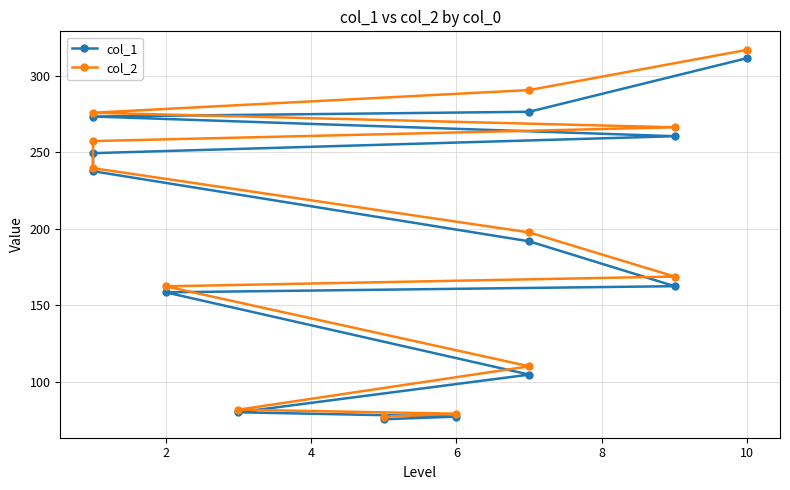

Reading left to right, transcribe all the data shown in this chart.

col_1: 75.5	77.2	80.0	104.7	158.5	162.5	191.8	237.6	249.4	260.5	273.4	276.5	311.6
col_2: 77.1	79.1	81.7	110.1	162.4	168.8	197.6	239.6	257.3	266.3	275.9	290.7	317.0